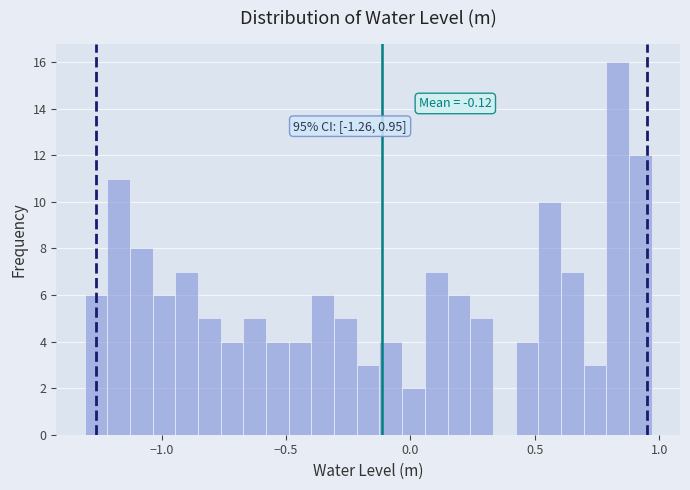

Around what value on the x-axis is the tallest bar? Give the approximate position of its centre, as read against the axis.

0.85